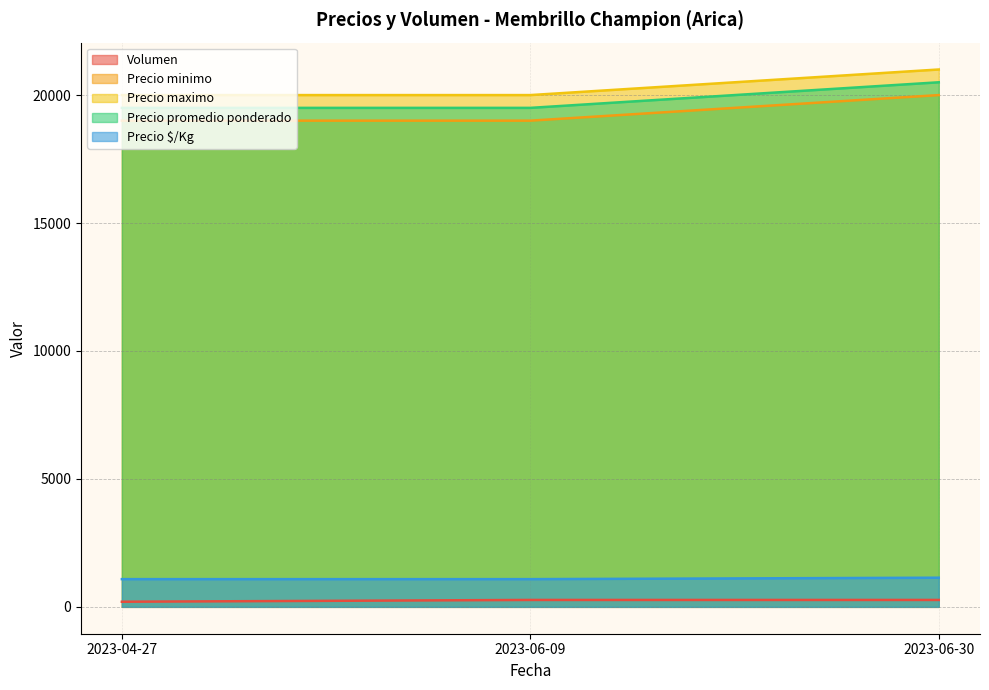

List the labels in order of Volumen value, largest first.

2023-06-09, 2023-06-30, 2023-04-27